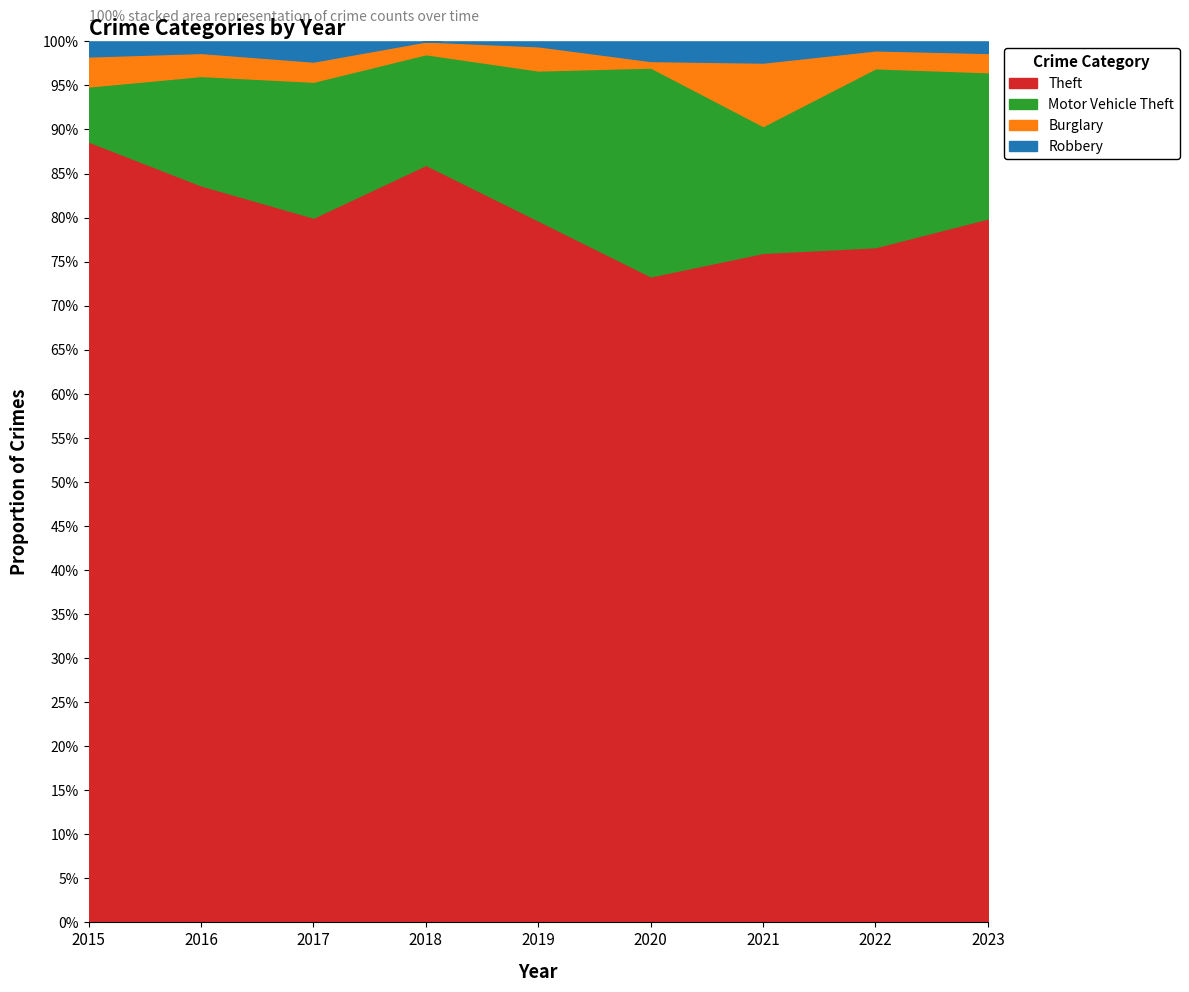

Count the number of data series in this chart.

4